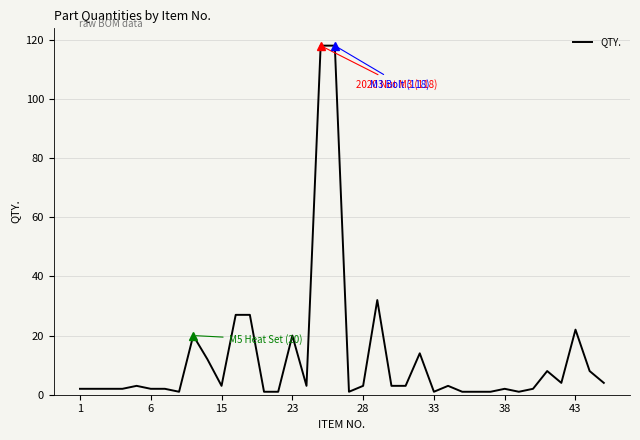

What is the greatest value displayed?

118